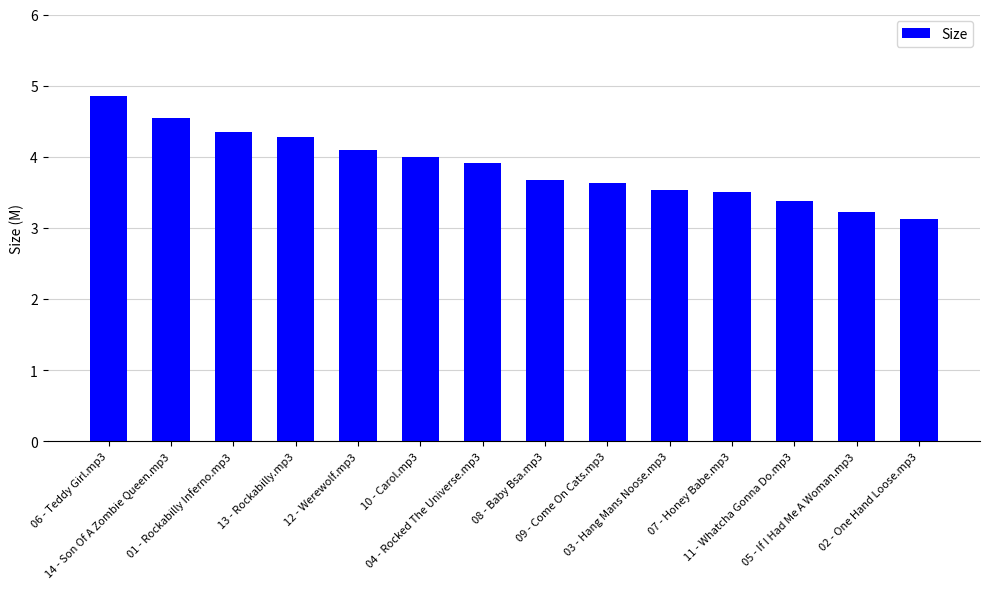

What is the greatest value displayed?

4.9